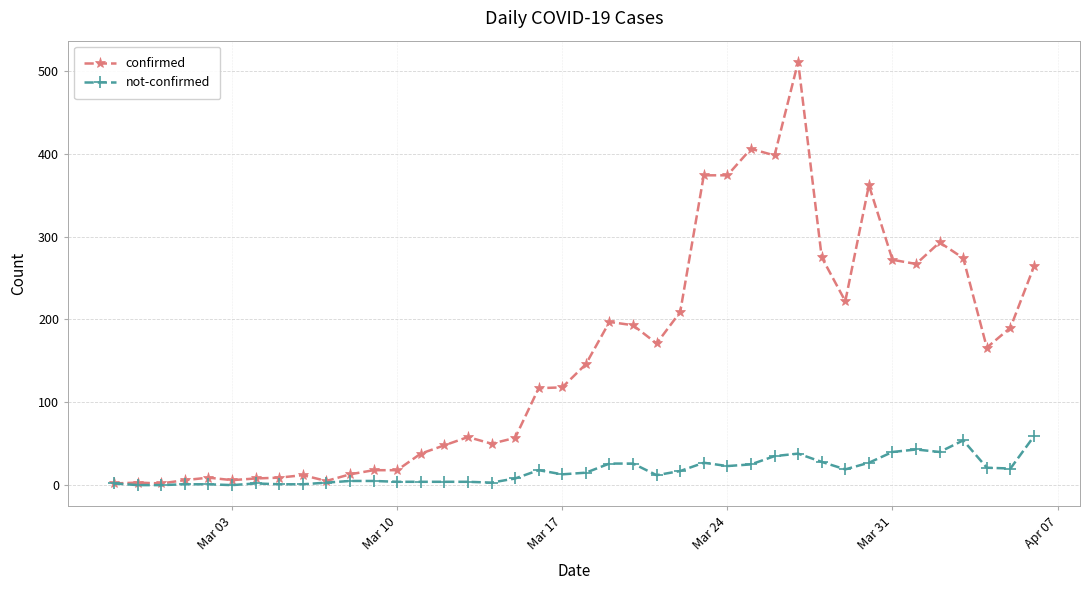

At how many categories does at least one series exceed 245?

12